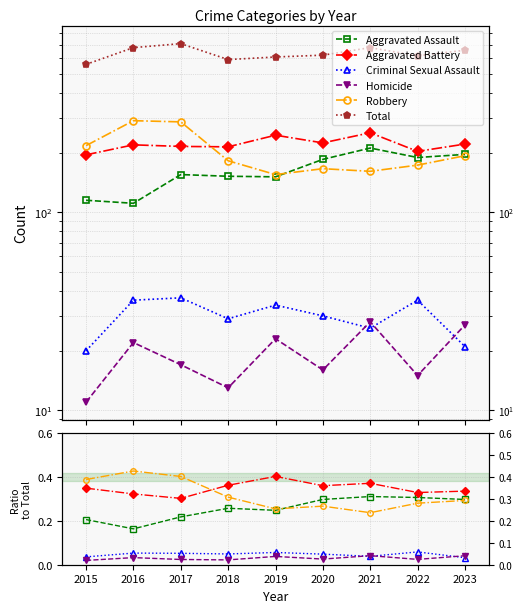

What are all the series names shown in the legend?

Aggravated Assault, Aggravated Battery, Criminal Sexual Assault, Homicide, Robbery, Total